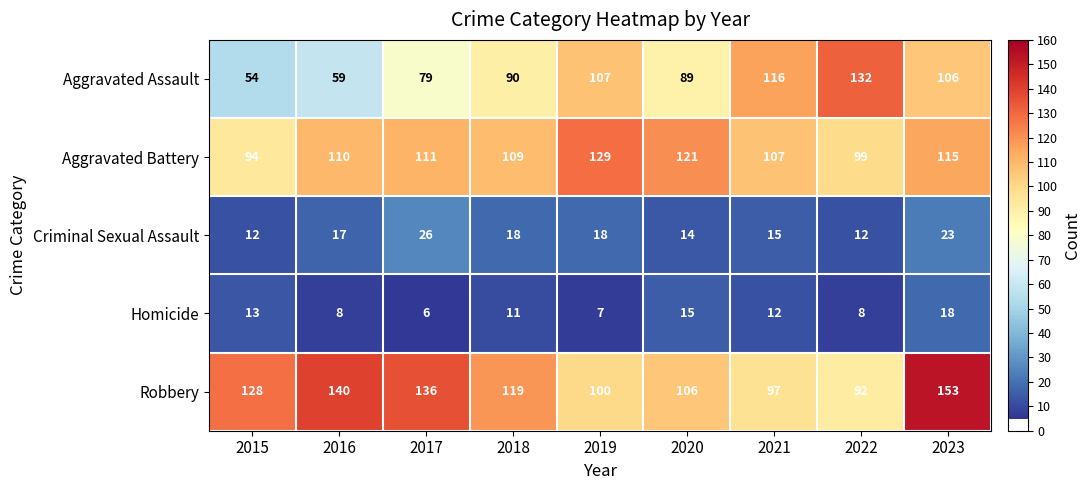

What is the average value of the Criminal Sexual Assault series?

17